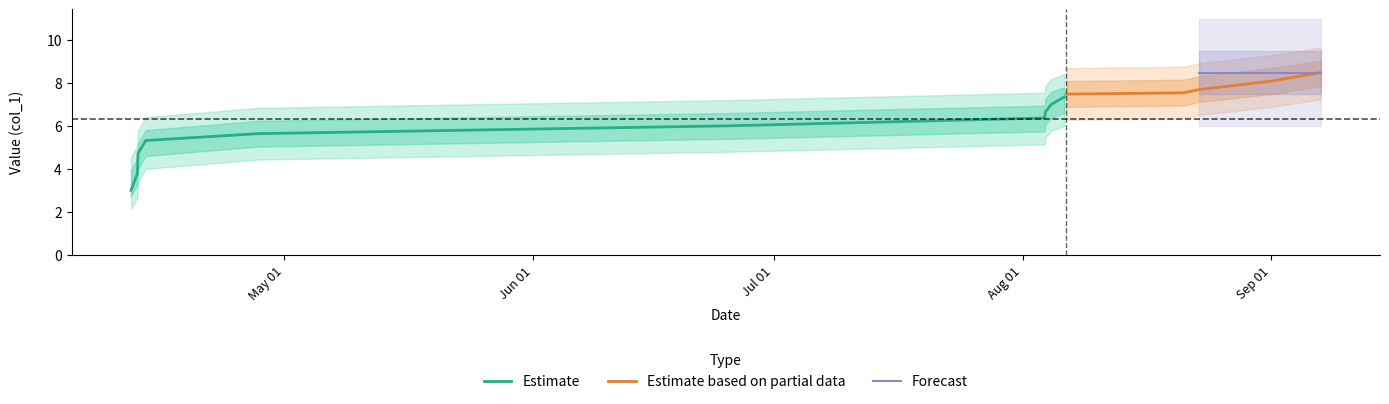

What is the highest value of the Estimate series?

7.3